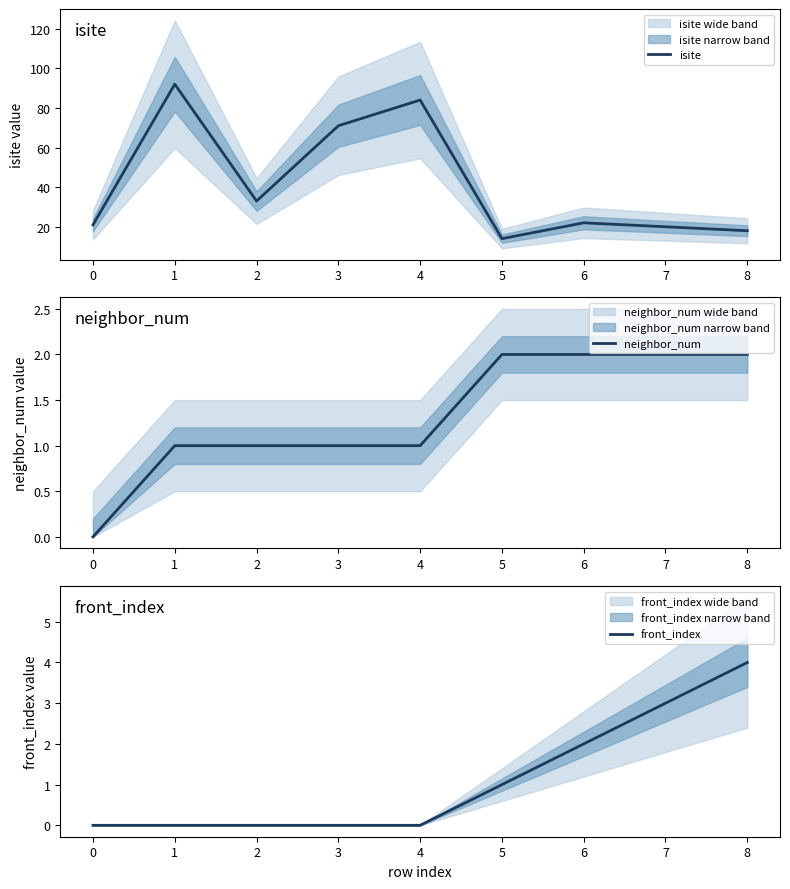

Is it true that isite equals 12 at 0?

False